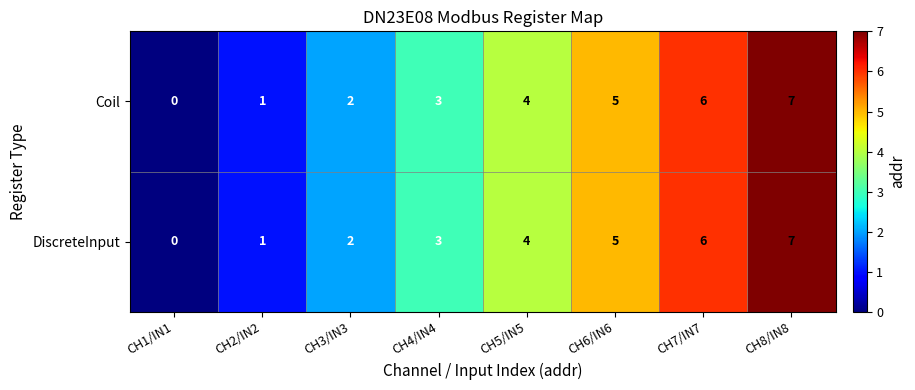

Where is Coil nearest to the value 3?

CH4/IN4